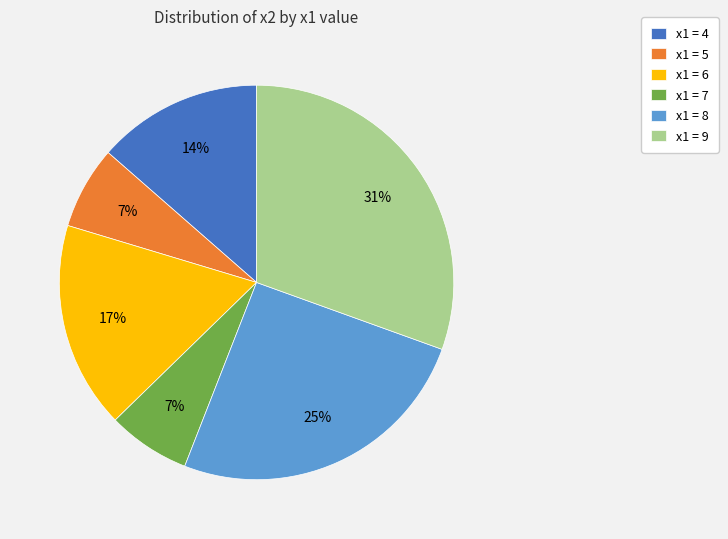

Is the sum of x1 = 7 and x1 = 4 greater than half?

No